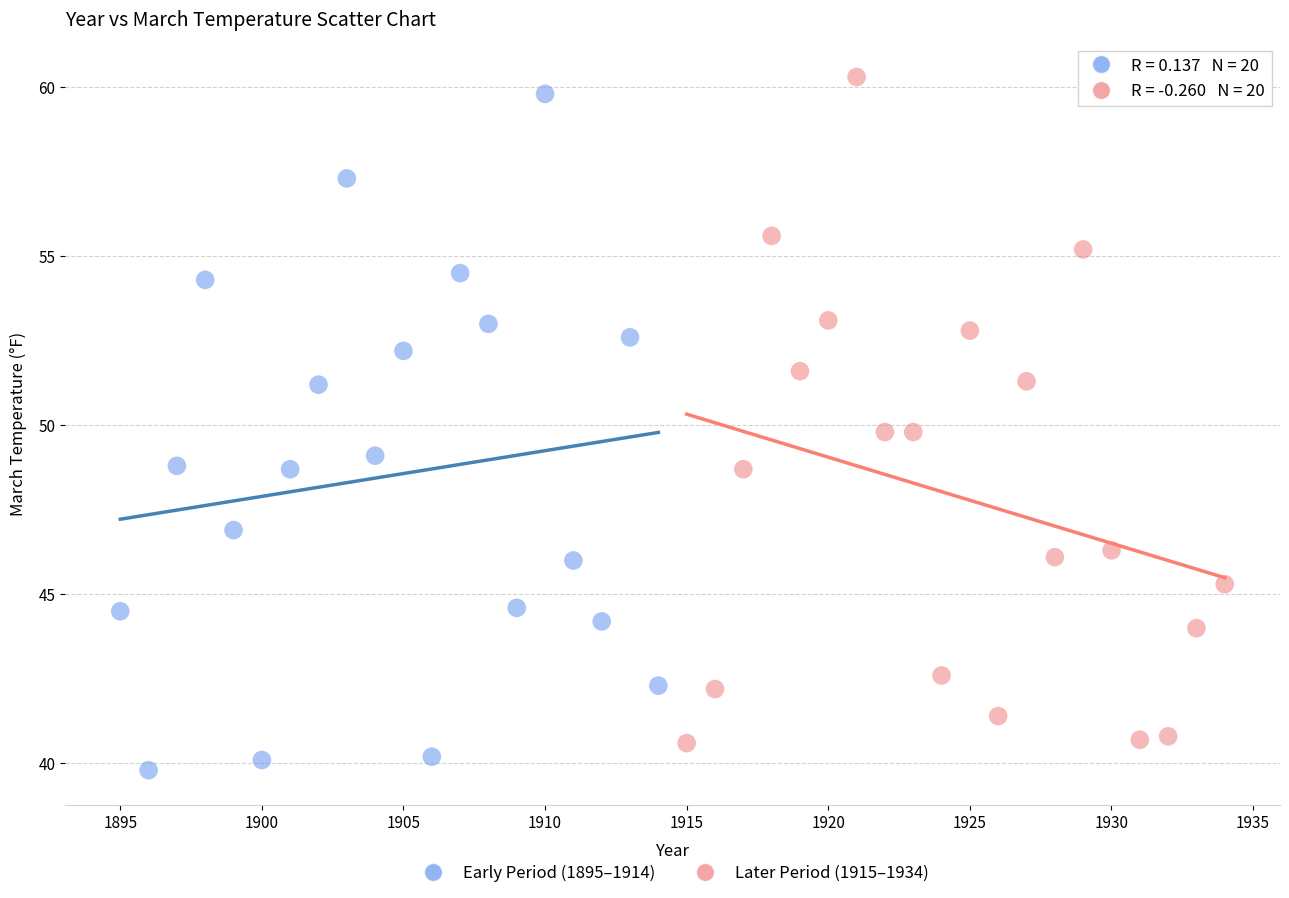

Which series has the widest spread of Y values?

Early Period (1895–1914)